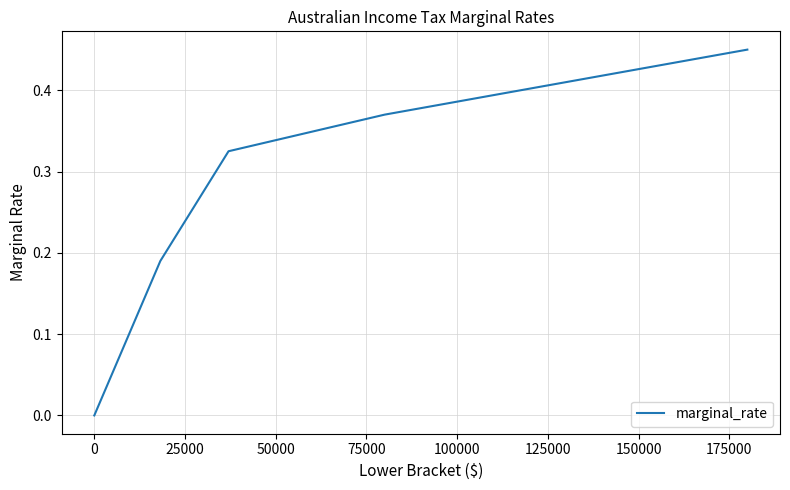

True or false: the data has more than 0 interior local peaks.

False